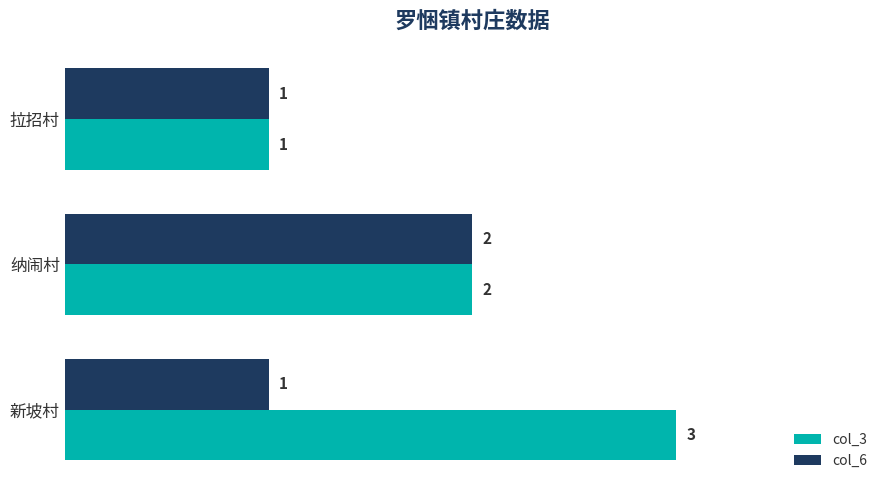

Which series has the largest range (max minus min)?

col_3